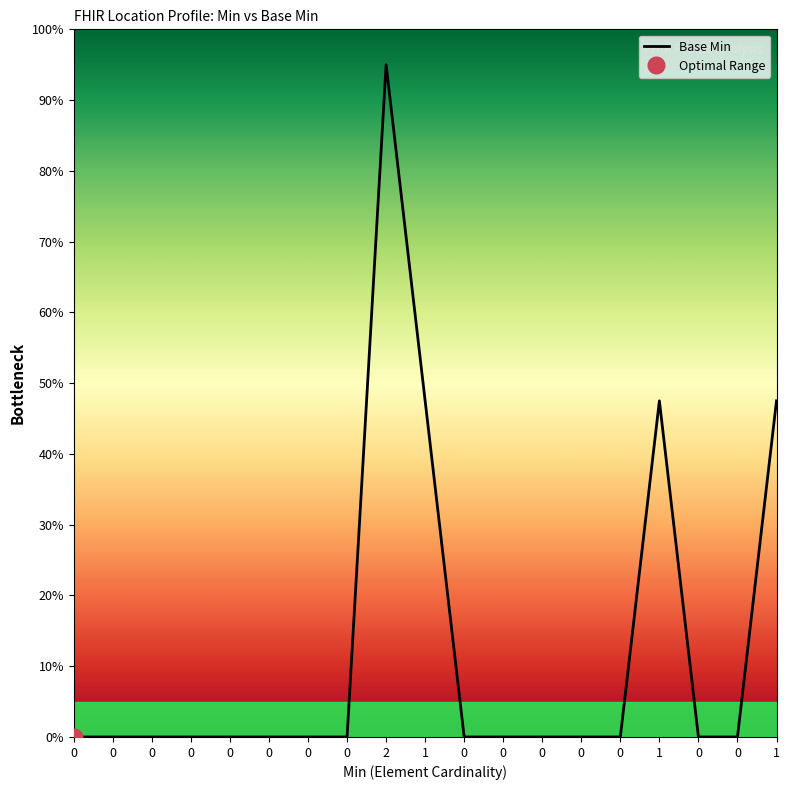

Does the chart display data point markers on the line(s)?

No